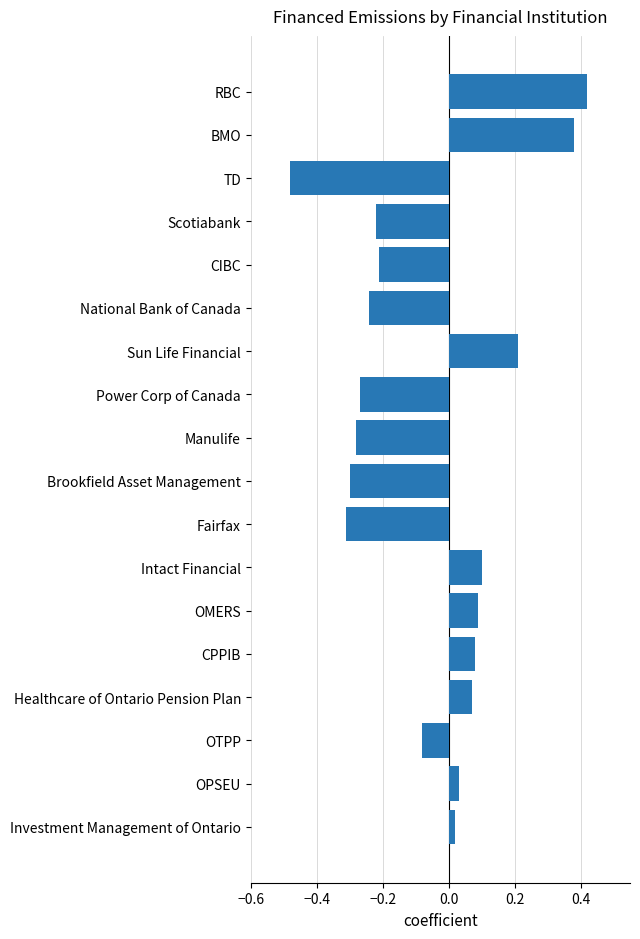

What is the difference between the maximum and minimum values?

0.9